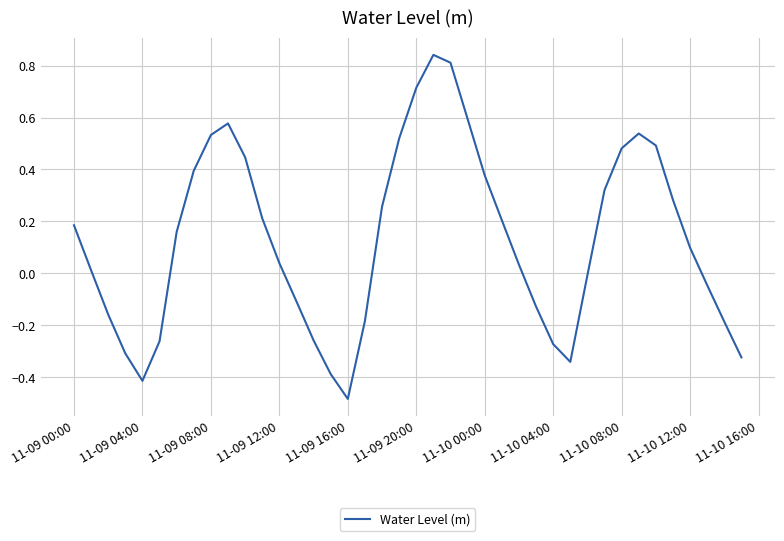

What is the difference between the maximum and minimum values?

1.3